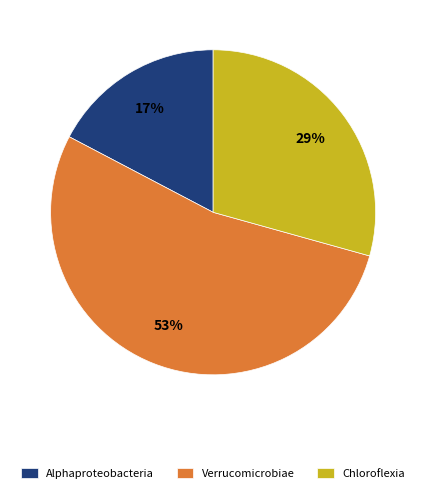

Approximately how many times larger is the value at Chloroflexia compared to Verrucomicrobiae?

0.5